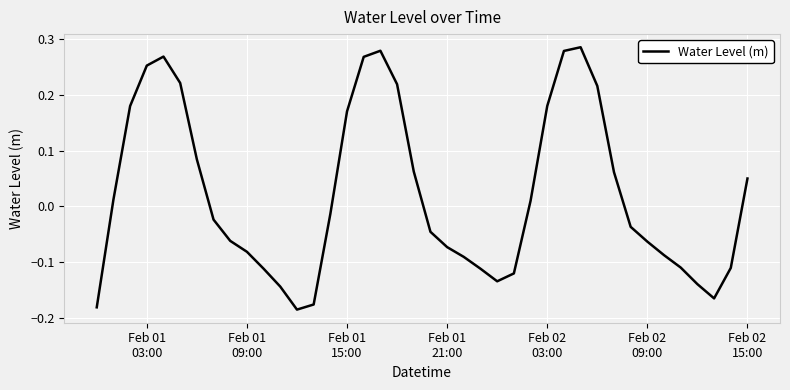

What is the difference between the maximum and minimum values?

0.5